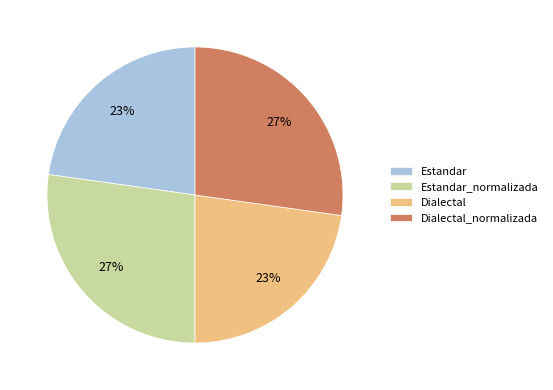

What percentage is the Dialectal slice, to the nearest percent?

23%